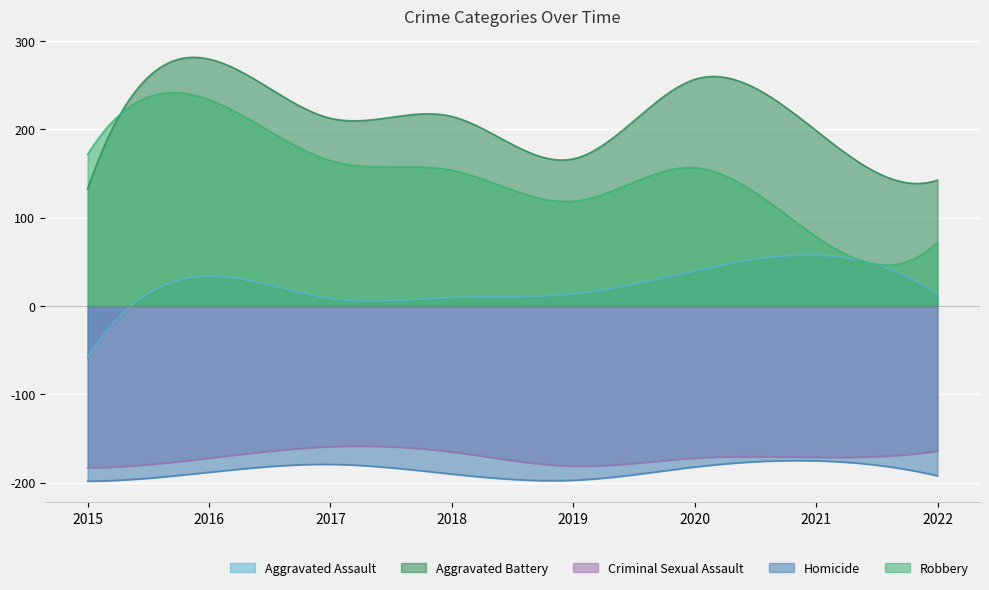

Where is the first local maximum for Criminal Sexual Assault?

2017